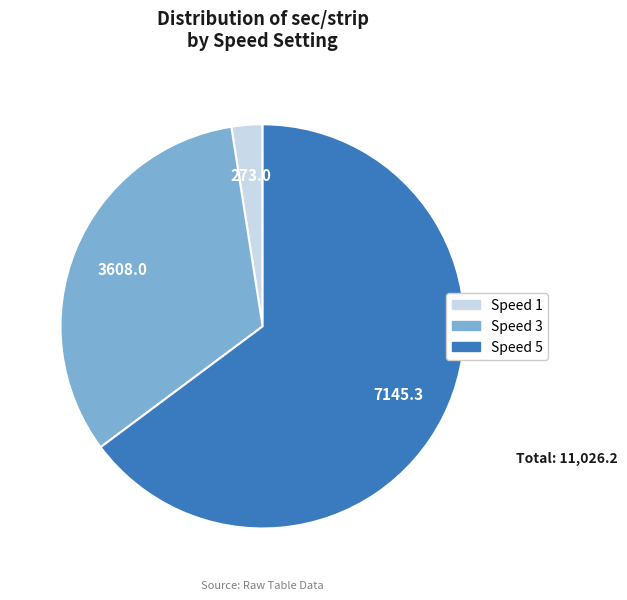

How many segments does this pie chart have?

3